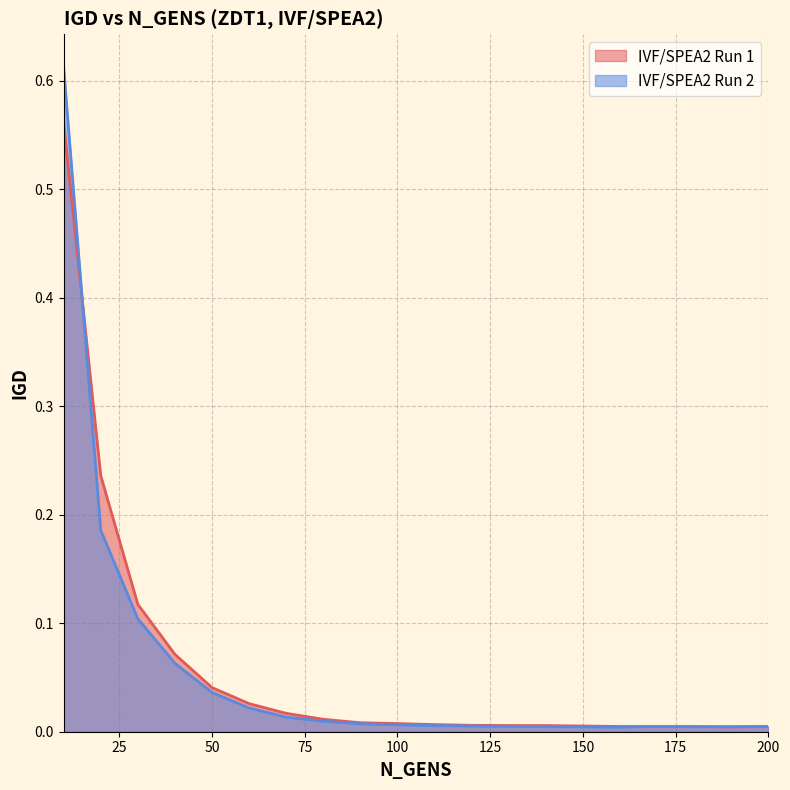

Rank the series by their average value, from lowest to highest.

IVF/SPEA2 Run 2, IVF/SPEA2 Run 1